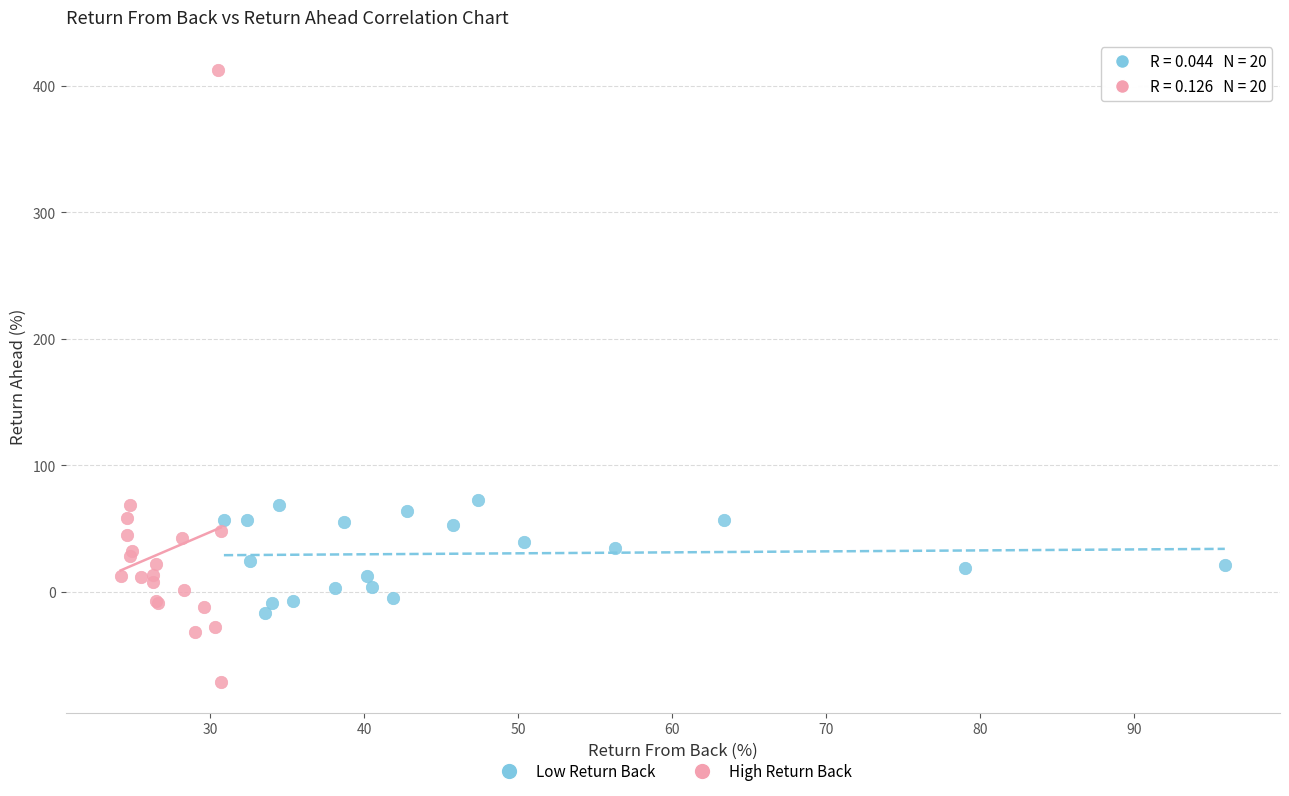

Which series has the largest Y range (max minus min)?

High Return Back